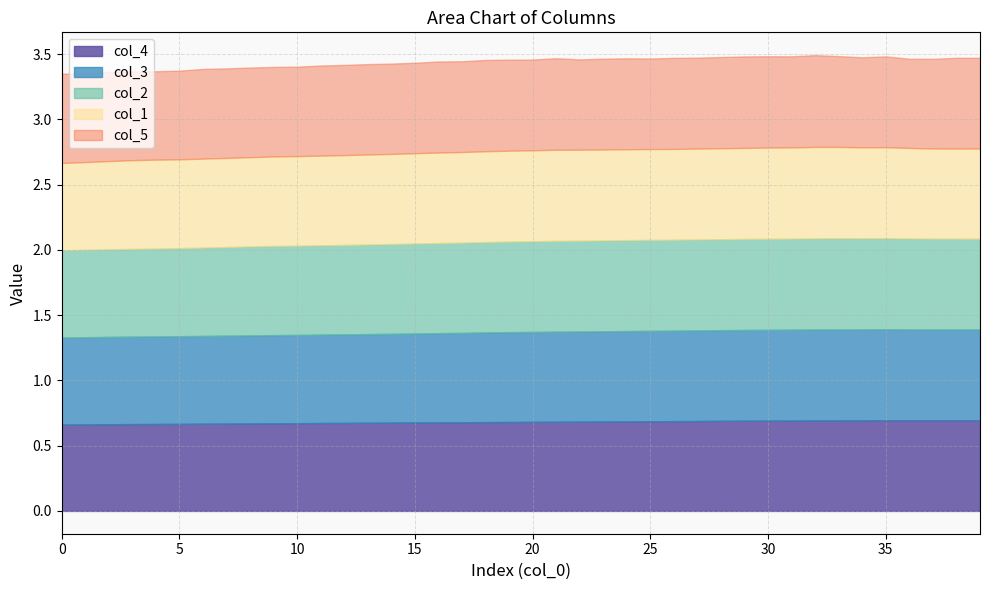

In col_1, how many points are lower than both neighbors (excluding endpoints)?

3